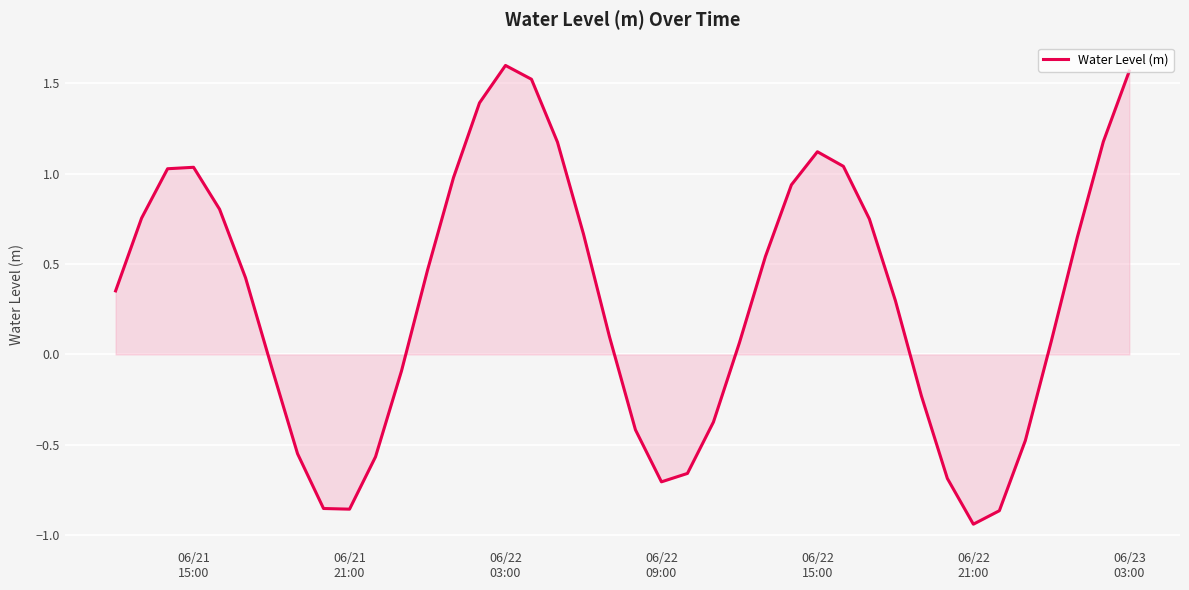

What is the difference between the maximum and minimum values?

2.5